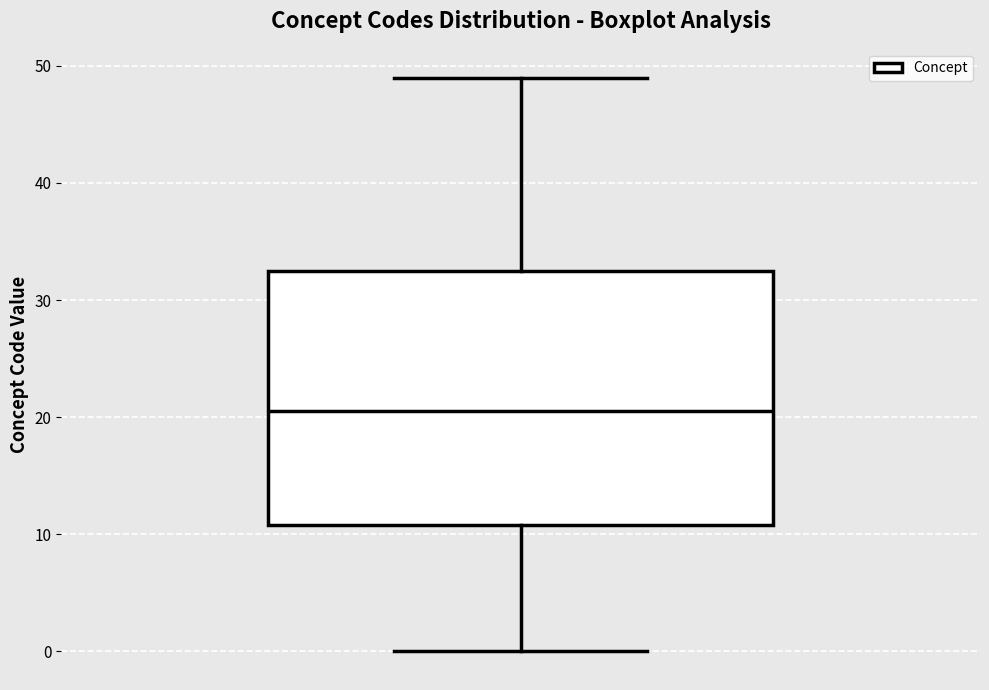

Read this box plot against the y-axis: the position of the median line, the range covered by the box, and the ends of both whiskers. The values are not printed on the chart, so give them approximately, as read against the axis.

median 21, box 11 to 33, whiskers 0 to 49